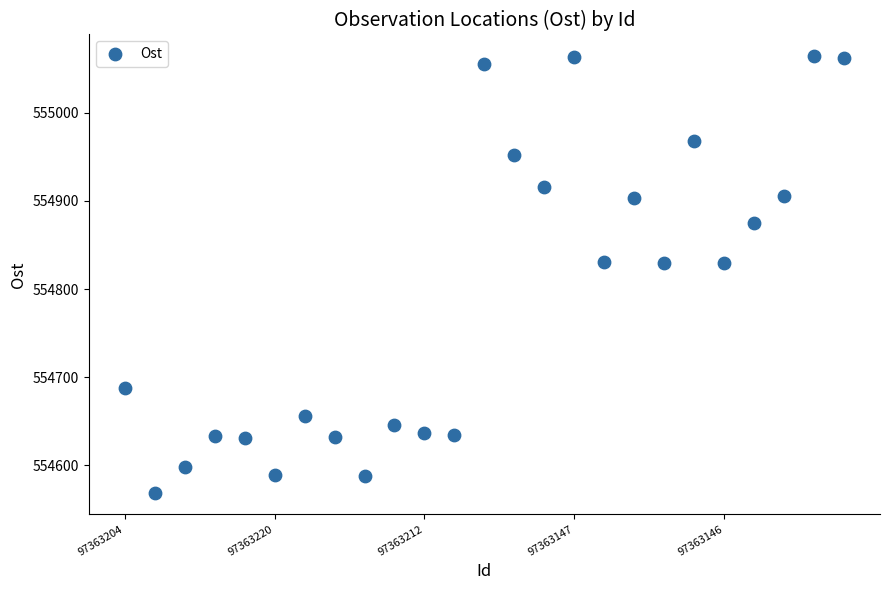

What is the range of Y values (max minus min)?

494.6